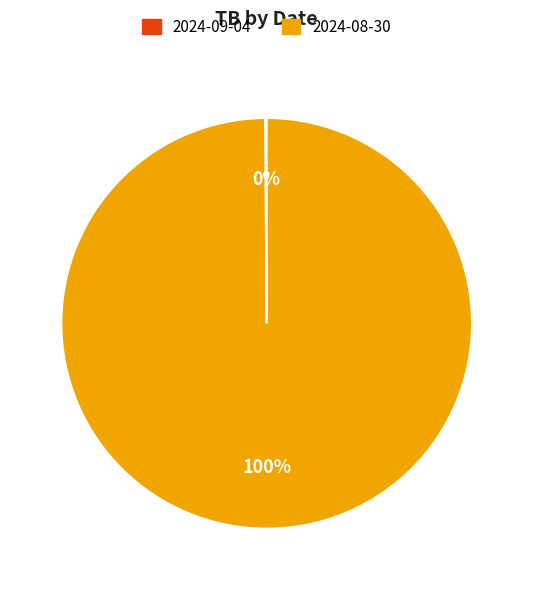

Does 2024-08-30 represent more than half of the total?

Yes